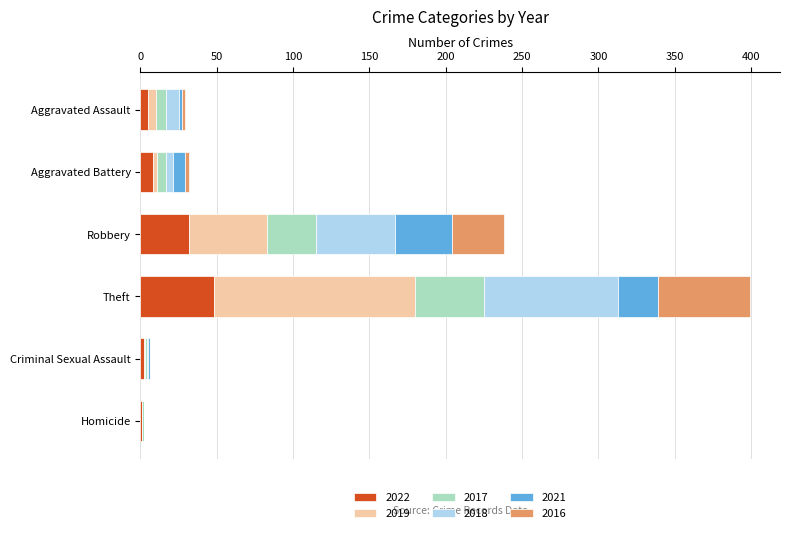

What are all the series names shown in the legend?

2022, 2019, 2017, 2018, 2021, 2016